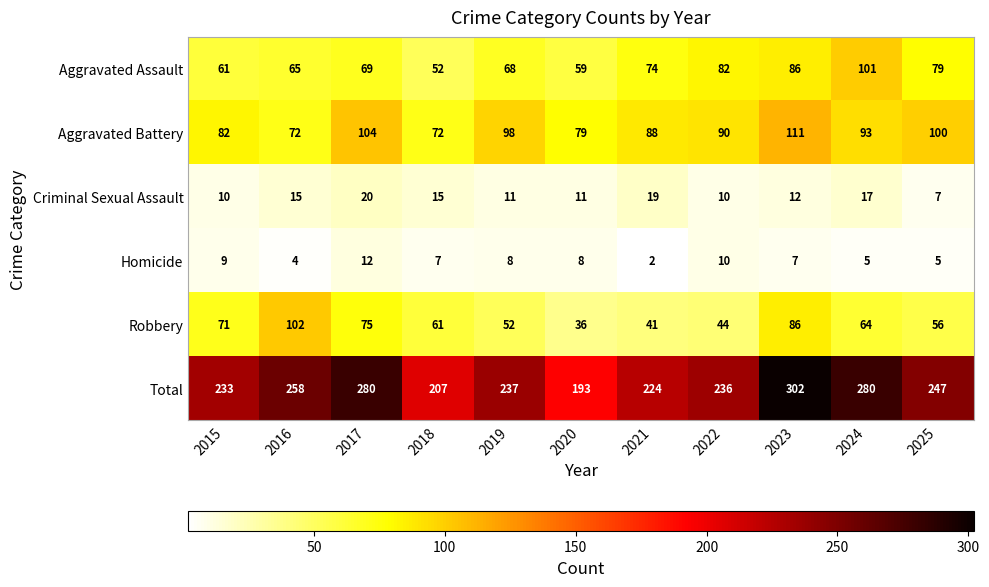

Which series has the largest total across all categories?

Total